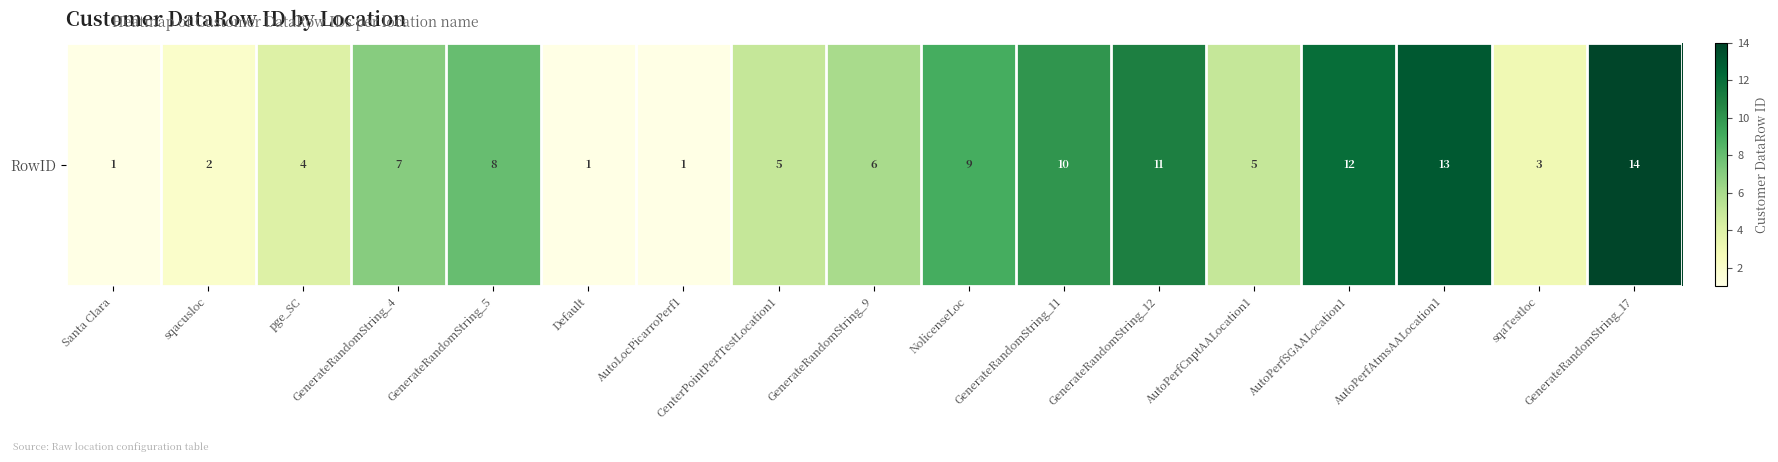

Reading left to right, list all the values displayed in this chart.

Santa Clara=1	sqacusloc=2	pge_SC=4	GenerateRandomString_4=7	GenerateRandomString_5=8	Default=1	AutoLocPicarroPerf1=1	CenterPointPerfTestLocation1=5	GenerateRandomString_9=6	NolicenseLoc=9	GenerateRandomString_11=10	GenerateRandomString_12=11	AutoPerfCnptAALocation1=5	AutoPerfSGAALocation1=12	AutoPerfAtmsAALocation1=13	sqaTestloc=3	GenerateRandomString_17=14